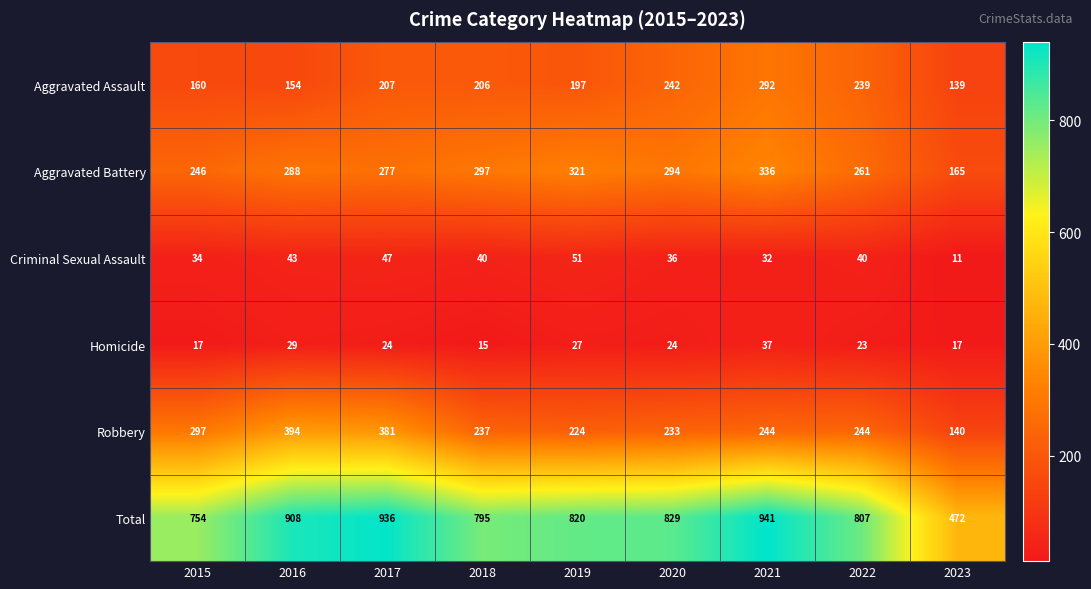

The Aggravated Assault series shows 154 at 2016. True or false?

True